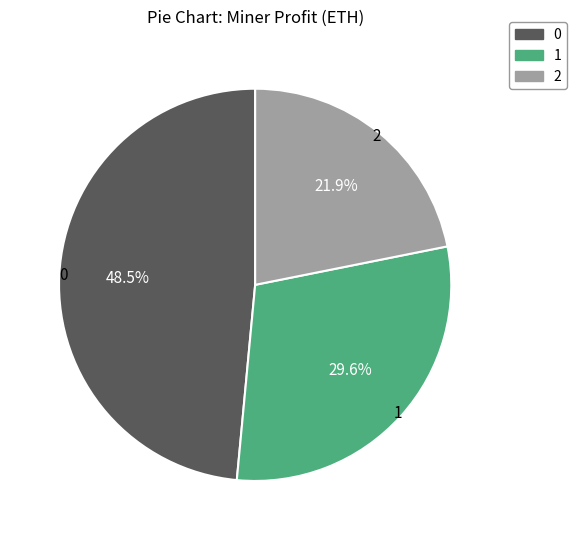

Count the number of slices in the pie.

3